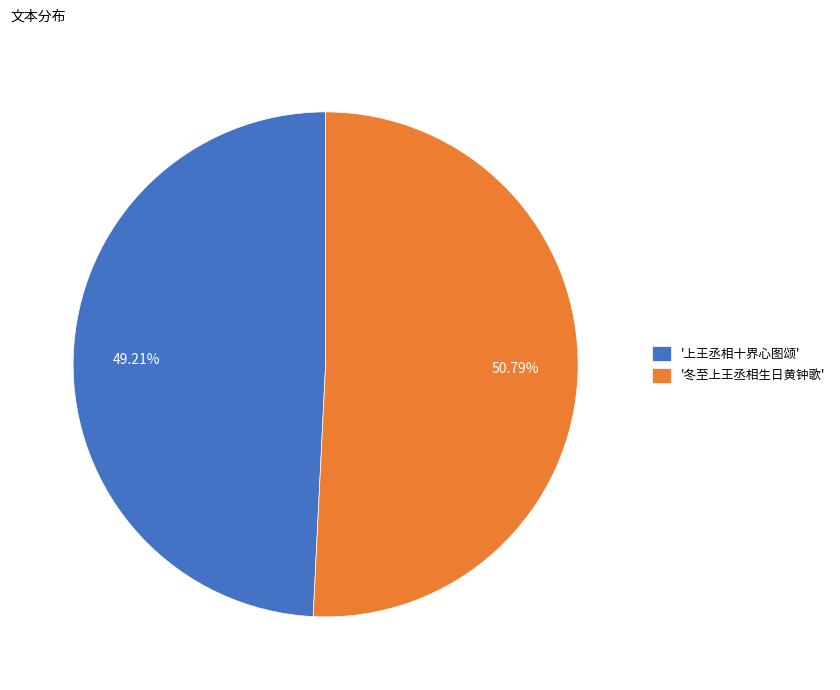

Is there any slice that represents more than half of the pie?

Yes